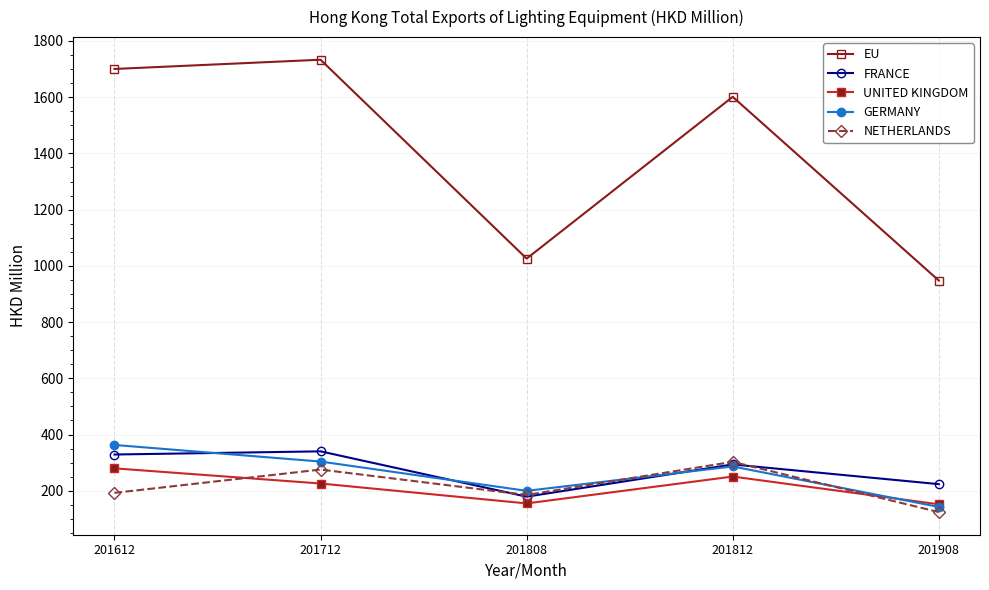

Between 201712 and 201812, which series saw the biggest shift?

EU